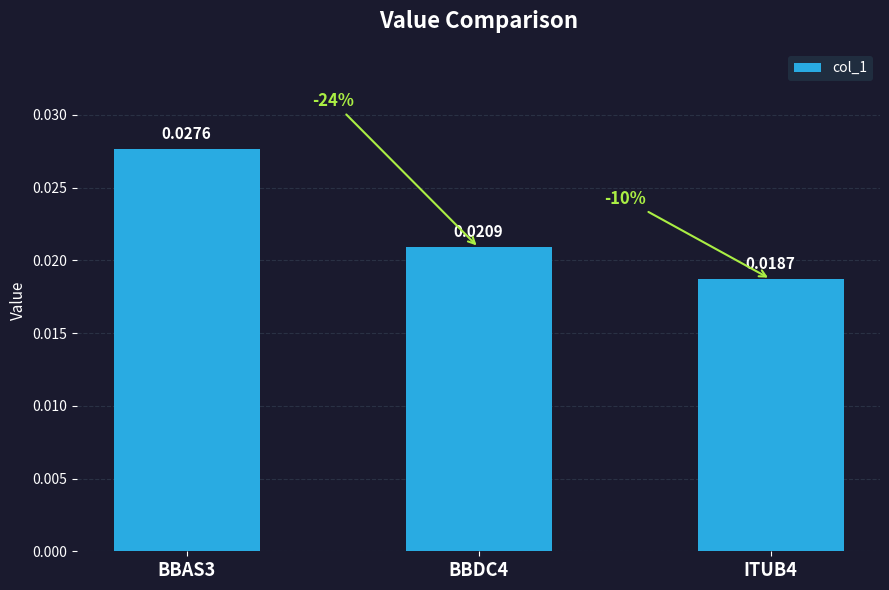

Between ITUB4 and BBAS3, which is larger?

BBAS3